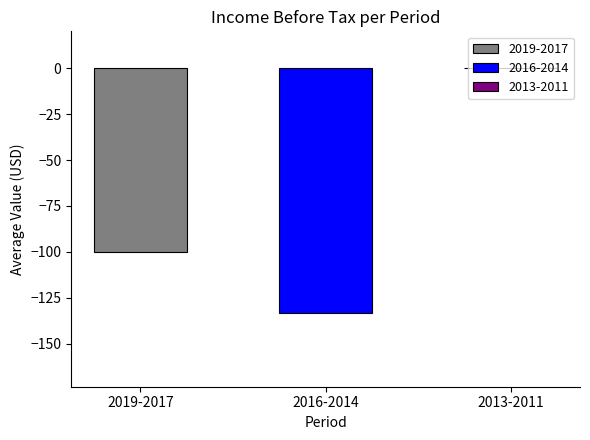

Where does the data first go above -100?

2013-2011